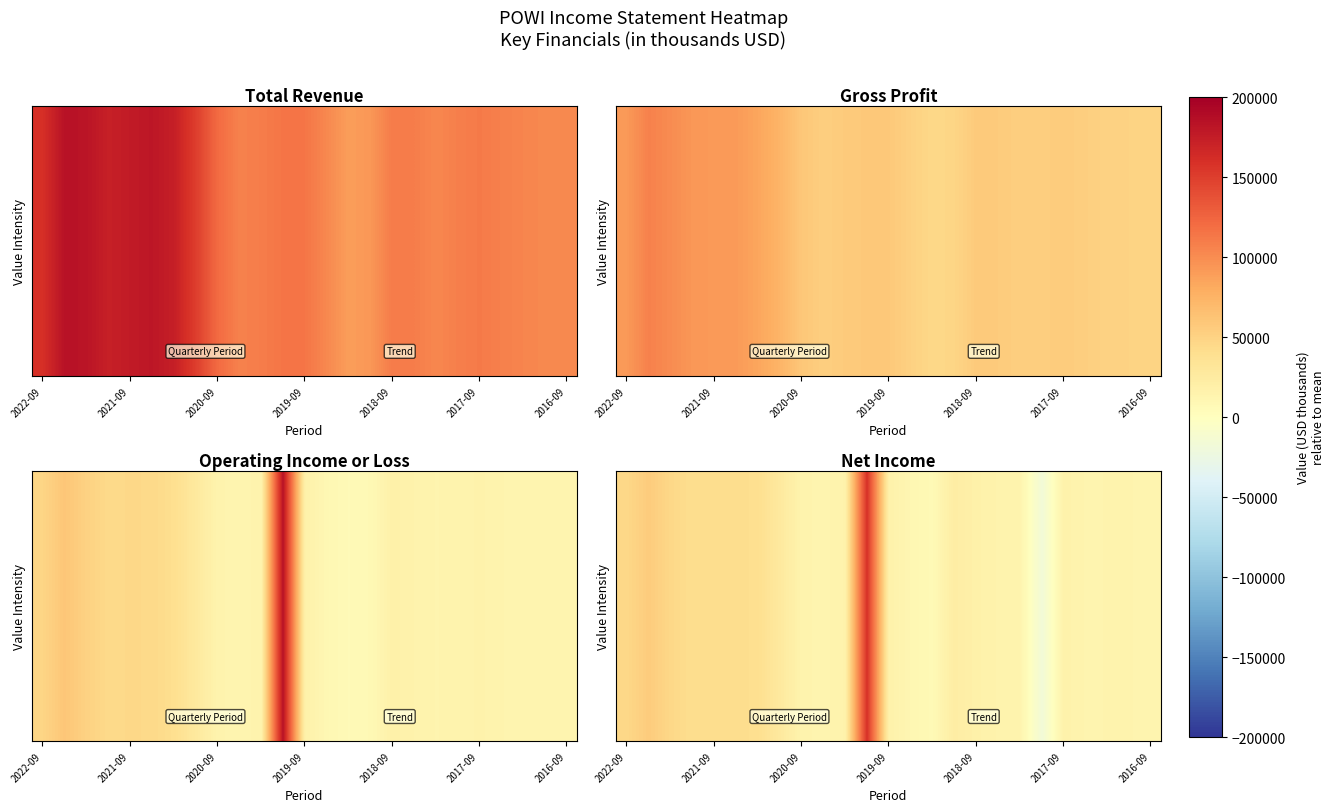

How many data points does each series have?

25